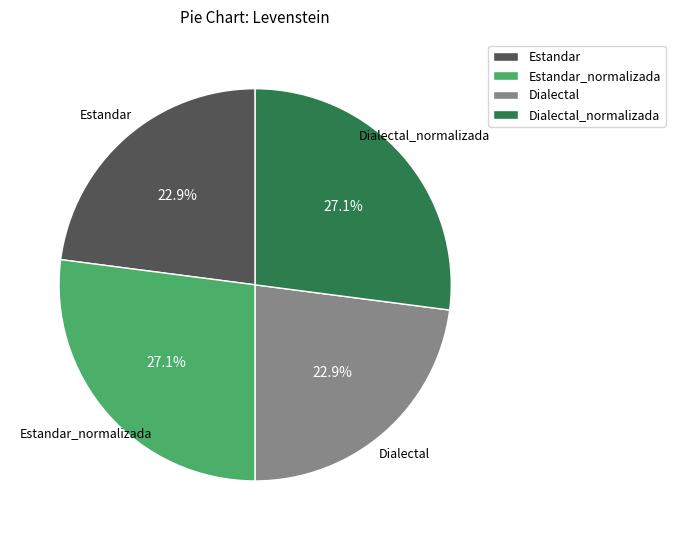

To the nearest percent, what is the difference between the largest and smallest slice percentages?

4%